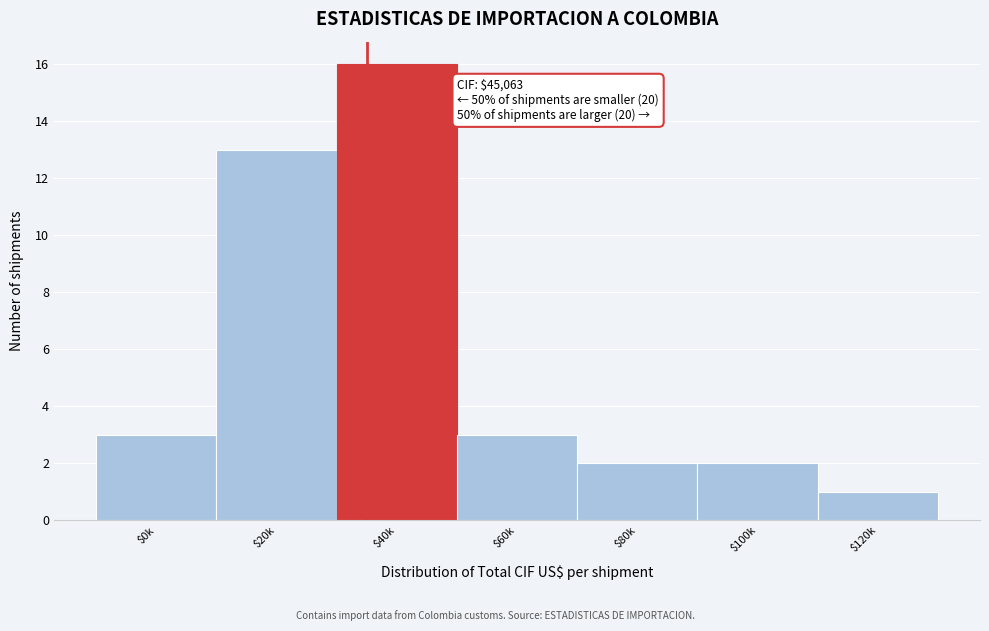

Reading left to right, extract all data points from this chart.

3	13	16	3	2	2	1